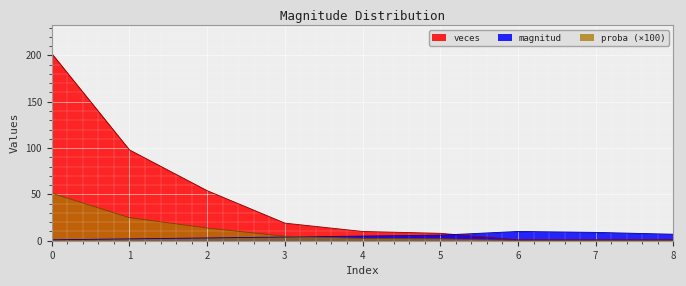

True or false: proba and veces cross at least once.

False